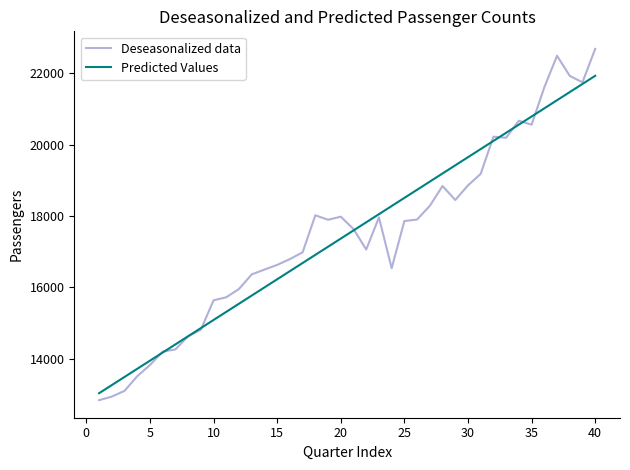

Is this an area chart (filled region under the line)?

No